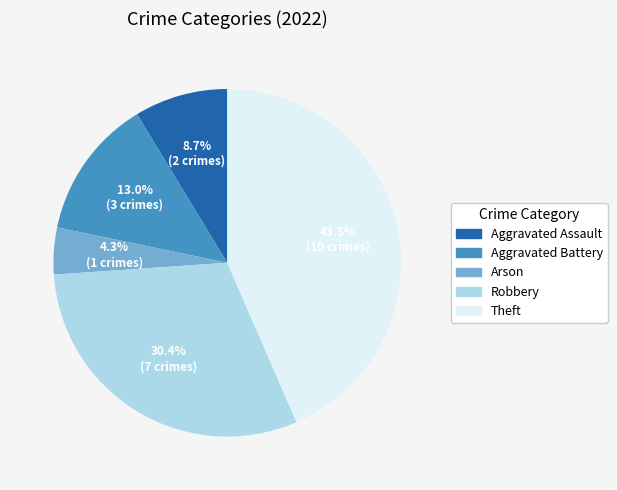

How many slices are in this pie chart?

5